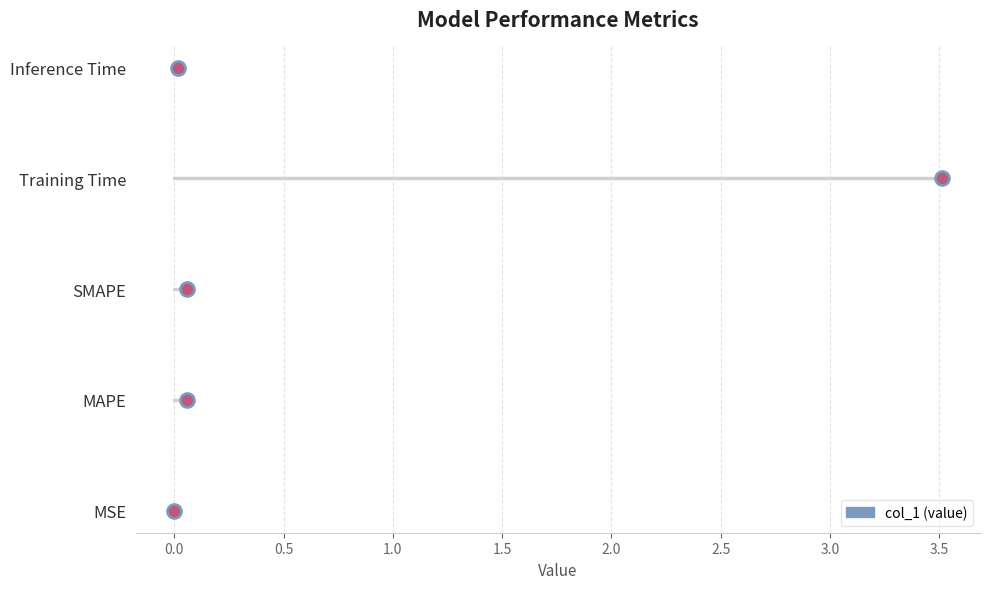

Between Training Time and MAPE, which is larger?

Training Time